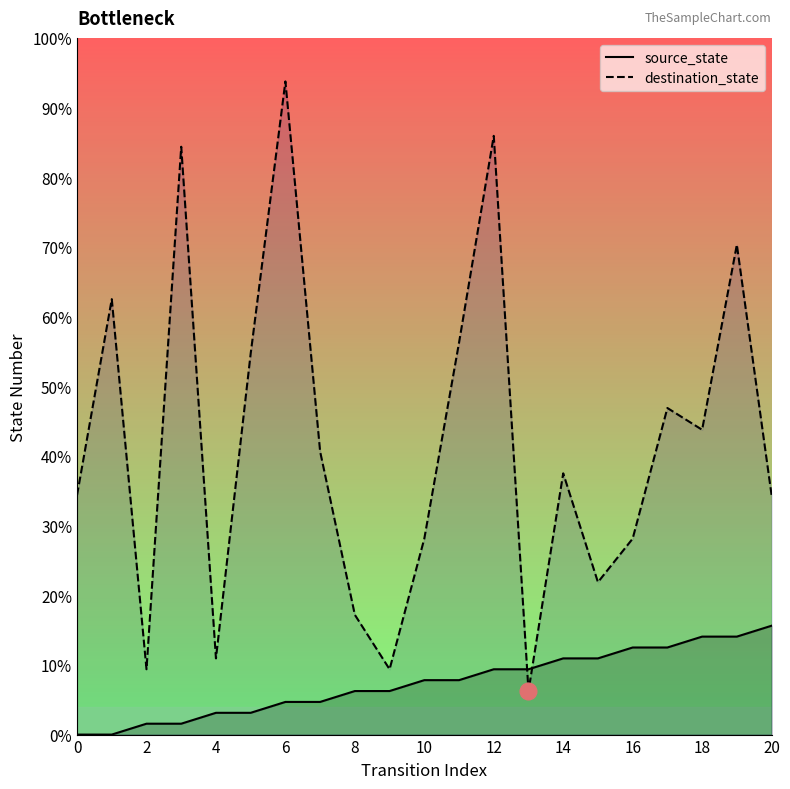

The destination_state series shows 131.9 at 12. True or false?

False